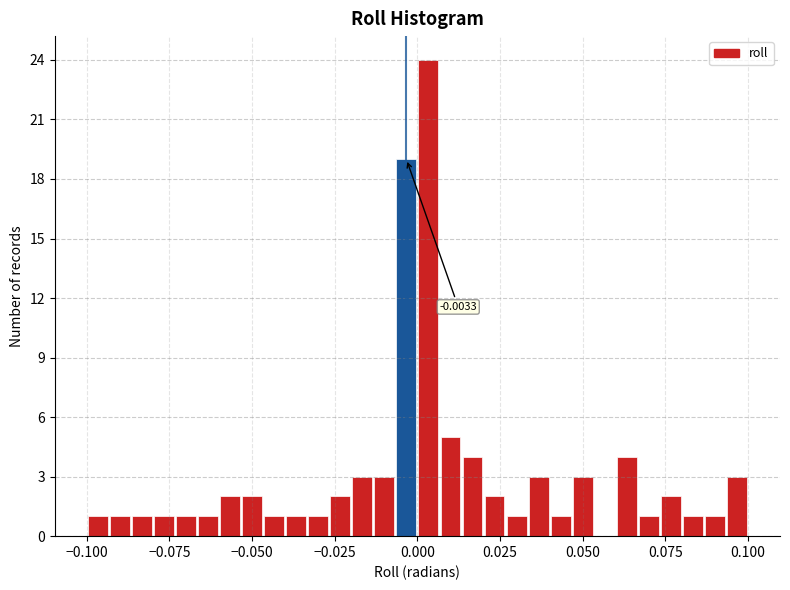

Read against the x-axis, roughly where is the centre of the tallest bar?

0.005